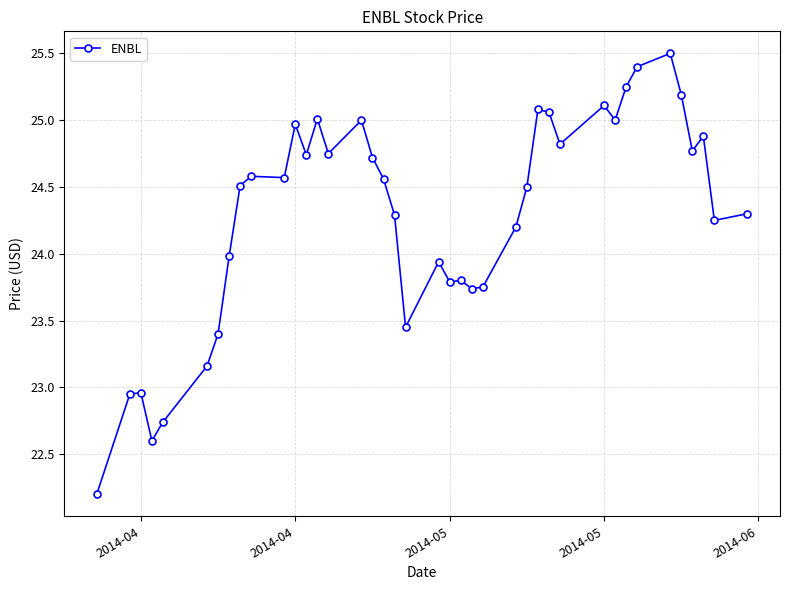

True or false: the data has more than 2 interior local peaks.

True